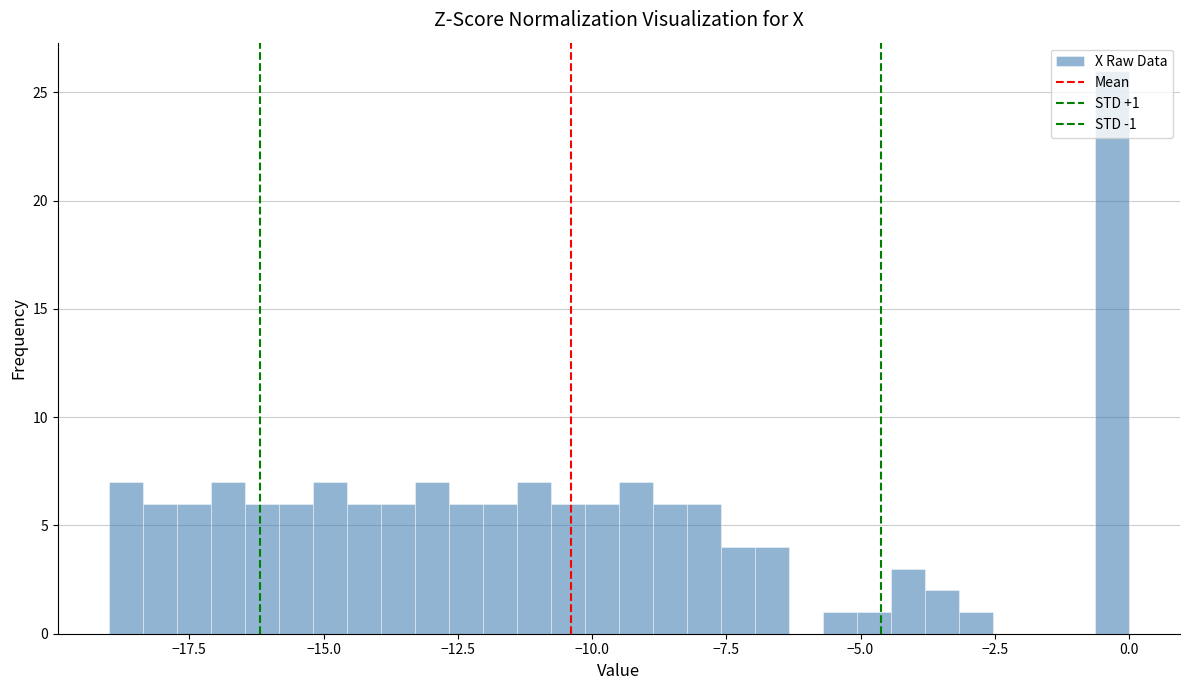

Around what value on the x-axis is the tallest bar? Give the approximate position of its centre, as read against the axis.

-0.5